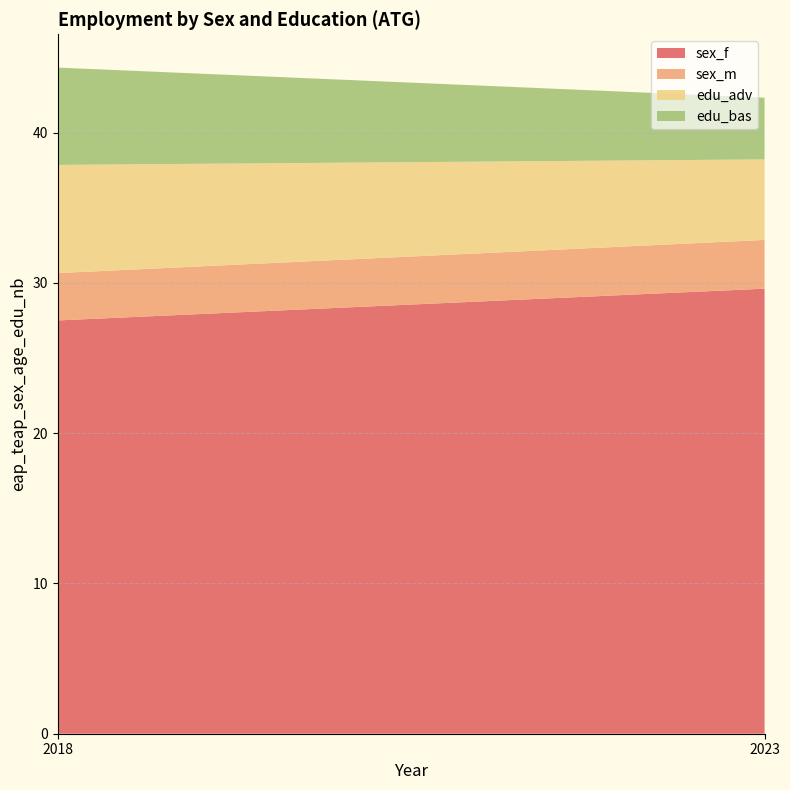

What is the value of the edu_bas point at the 1st from the left?

6.5